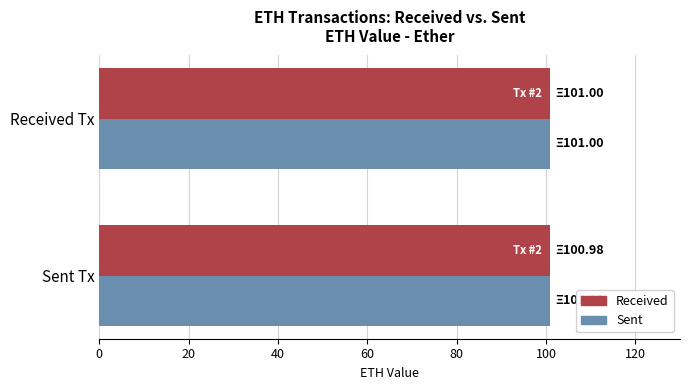

What is the minimum value shown in the chart?

101.0